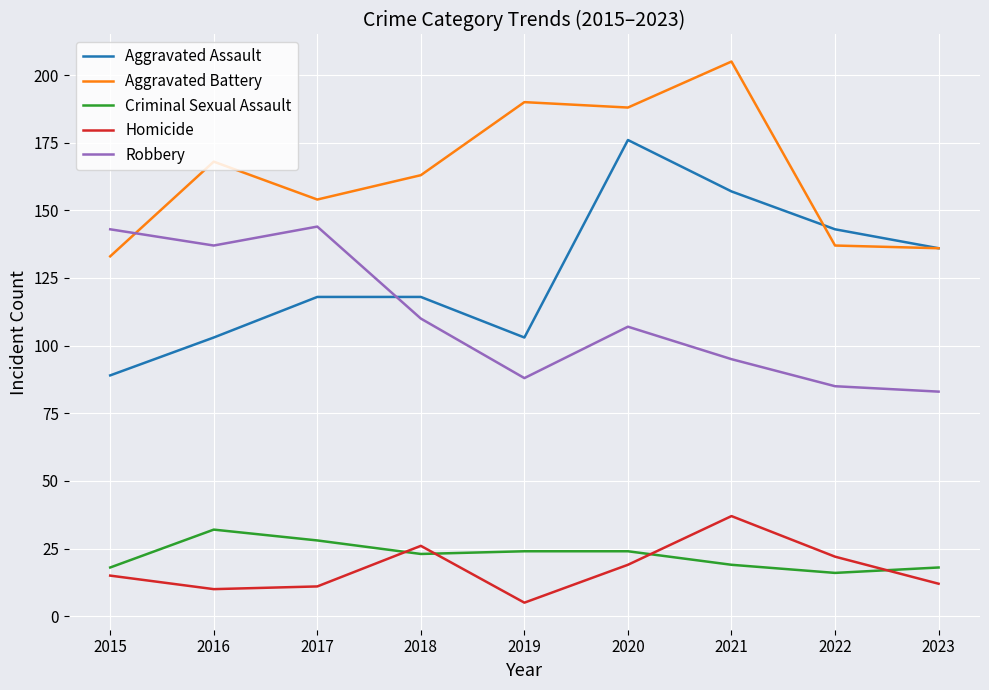

Reading left to right, transcribe all the data shown in this chart.

Aggravated Assault: 89	103	118	118	103	176	157	143	136
Aggravated Battery: 133	168	154	163	190	188	205	137	136
Criminal Sexual Assault: 18	32	28	23	24	24	19	16	18
Homicide: 15	10	11	26	5	19	37	22	12
Robbery: 143	137	144	110	88	107	95	85	83